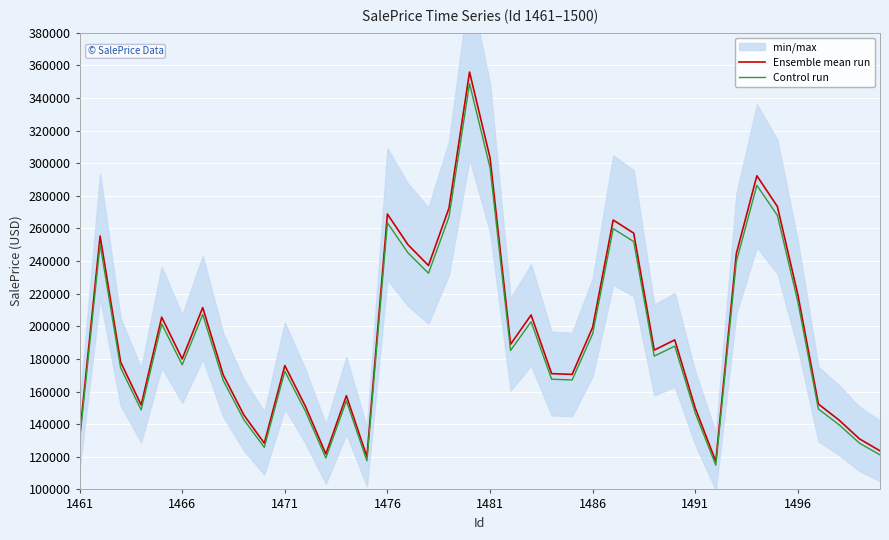

What is the minimum value for Ensemble mean run?

117191.9